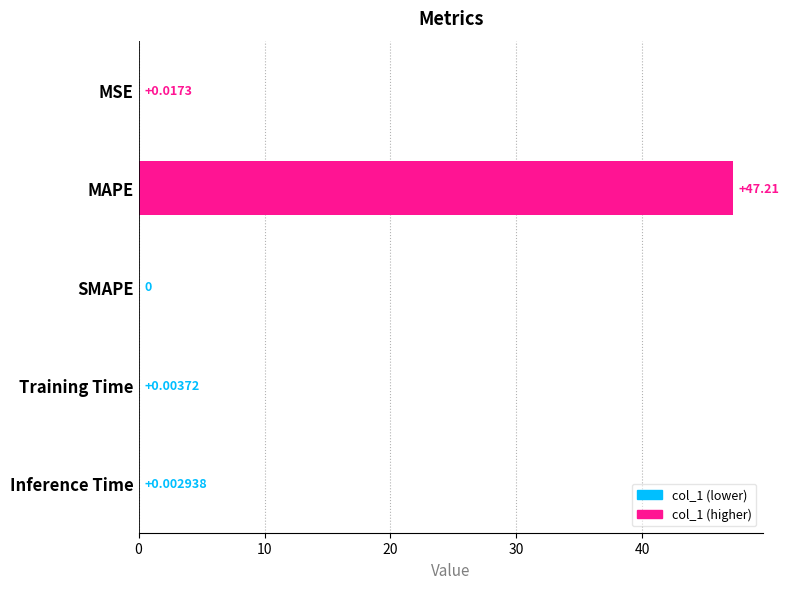

Which label corresponds to the largest value in the chart?

MAPE